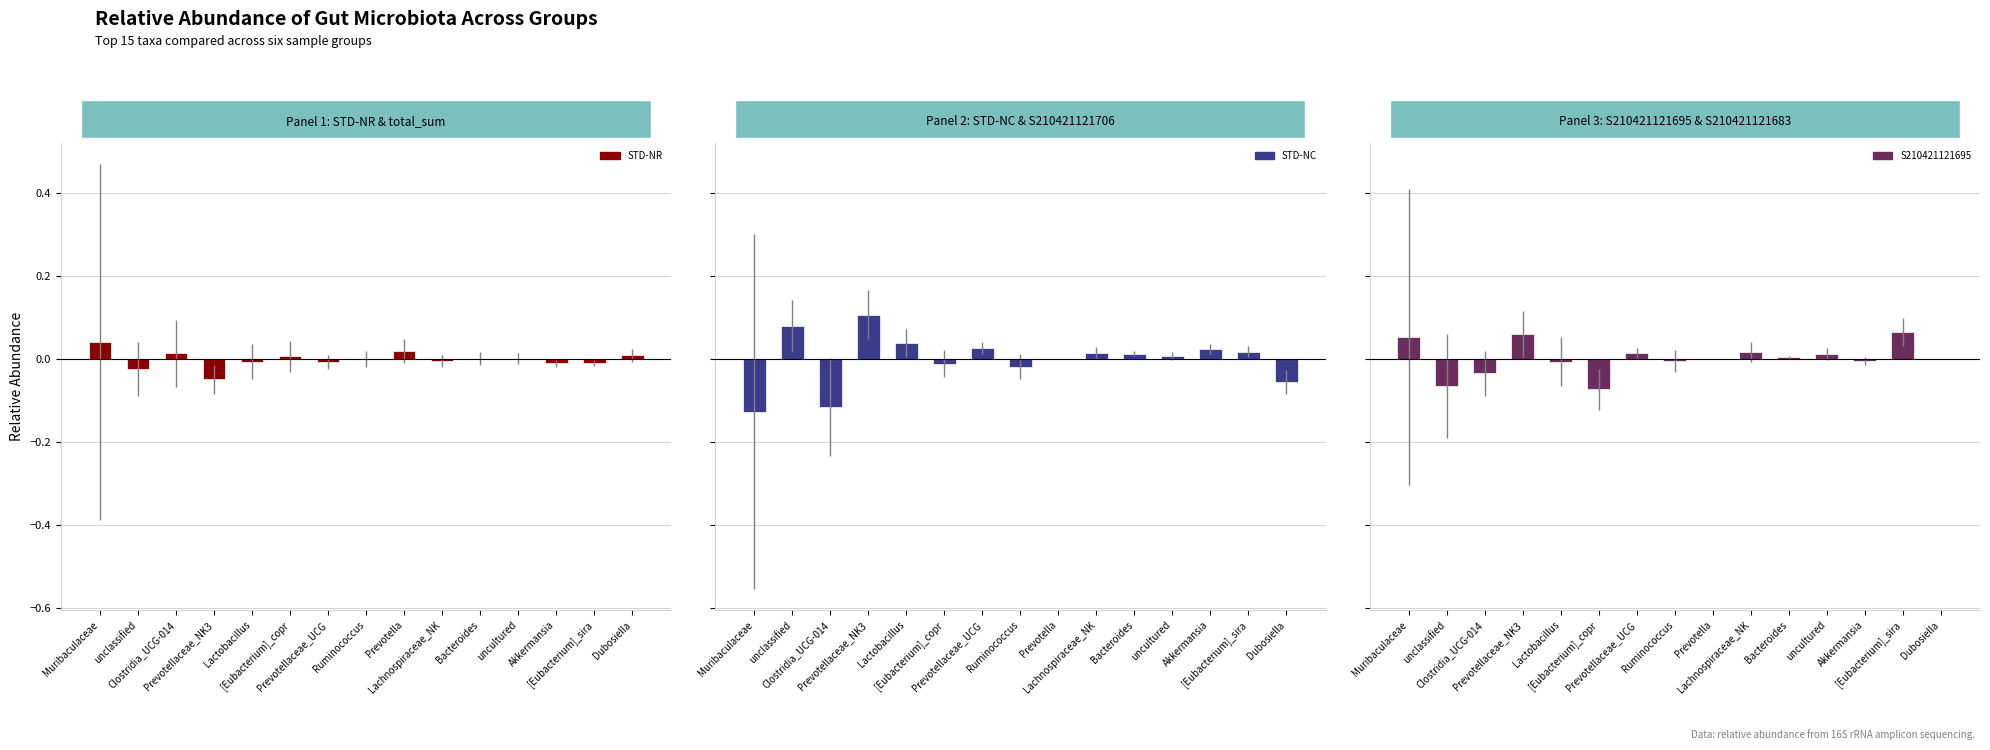

At which label is S210421121695 vs S210421121683 closest to 0?

Prevotella